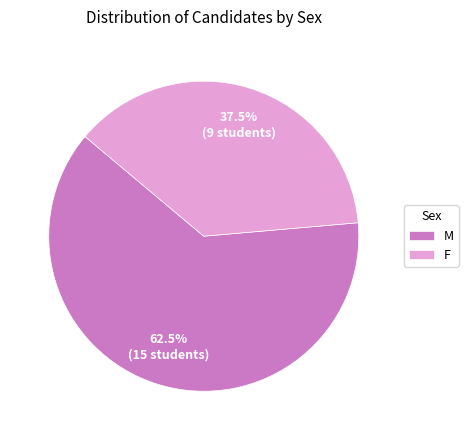

Is the sum of M and F greater than half?

Yes